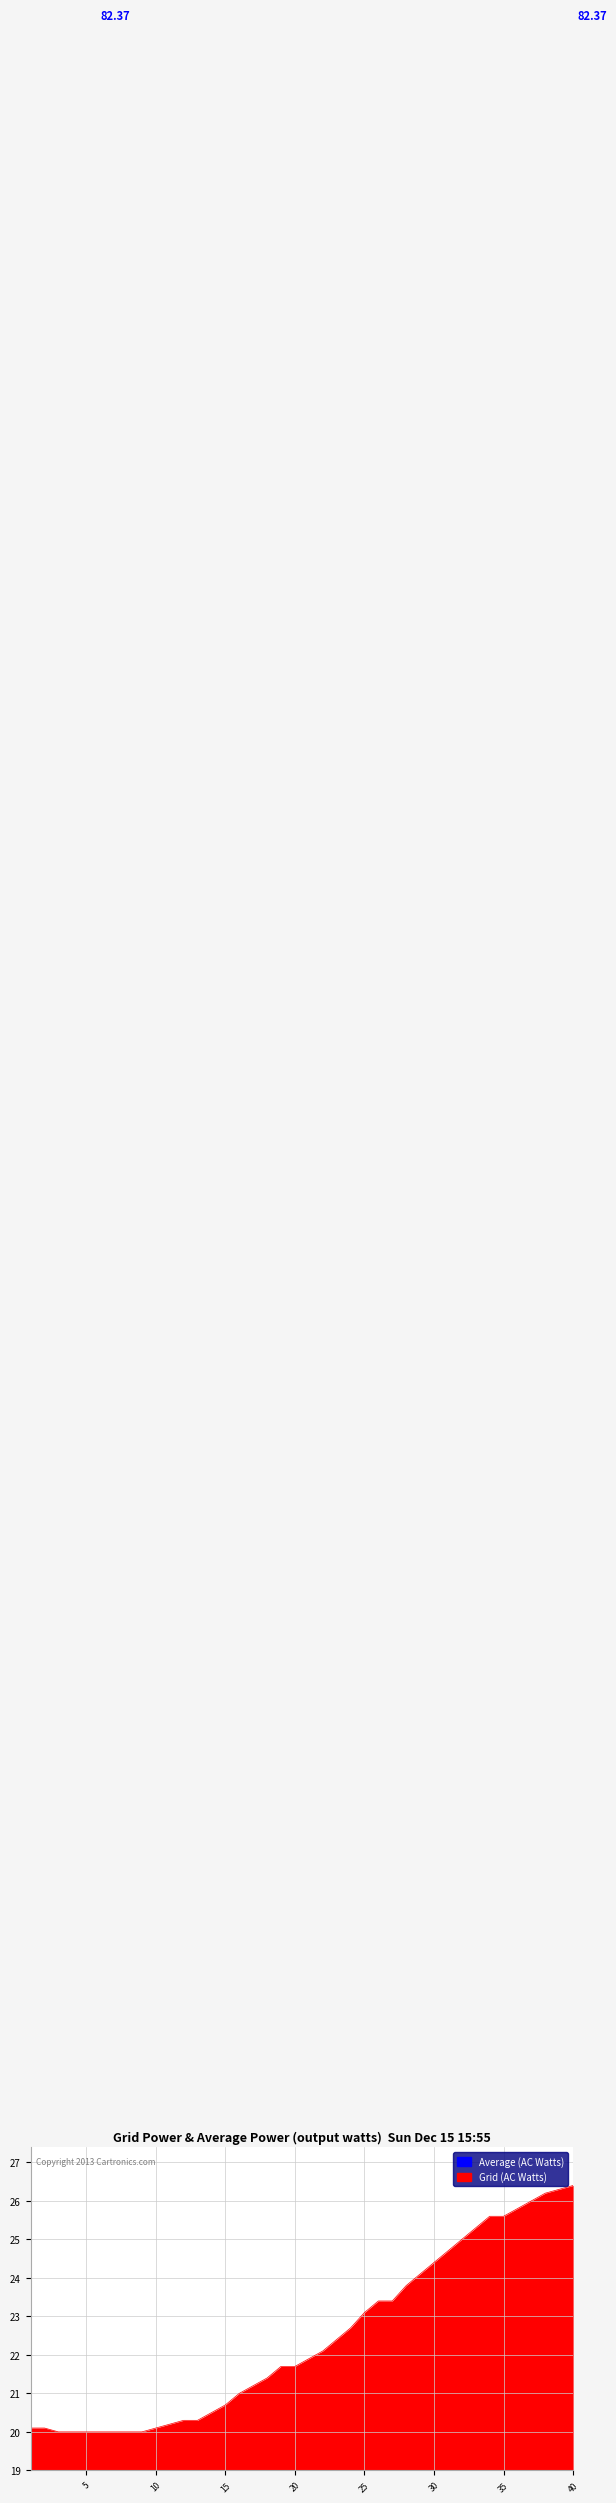

Where is the data nearest to the value 23?

25